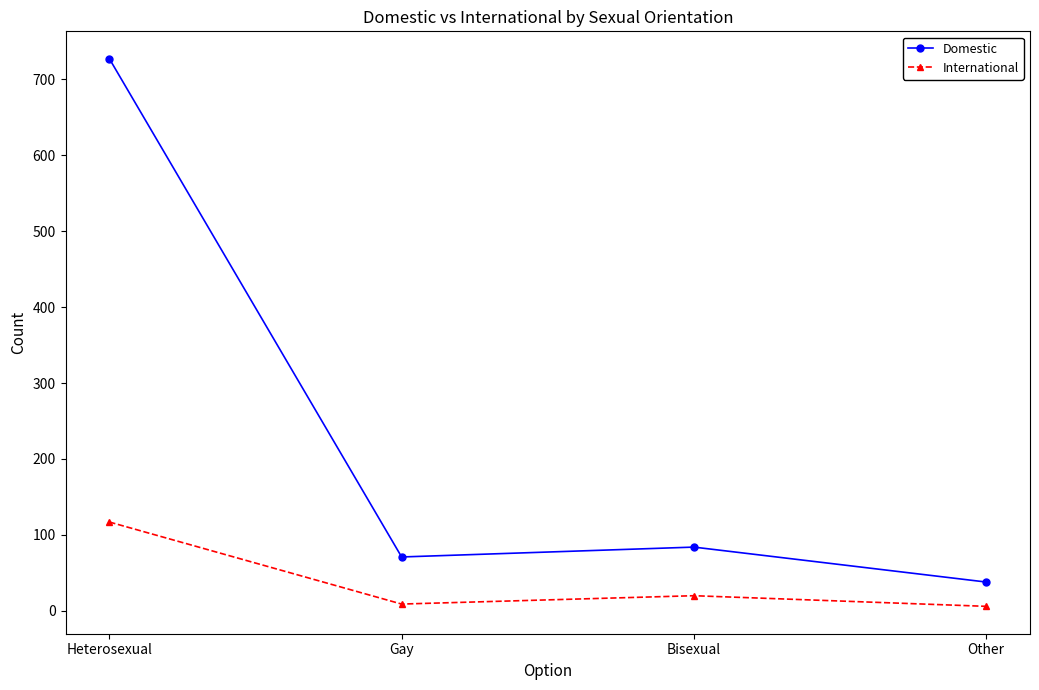

Where is the first local maximum for International?

Bisexual